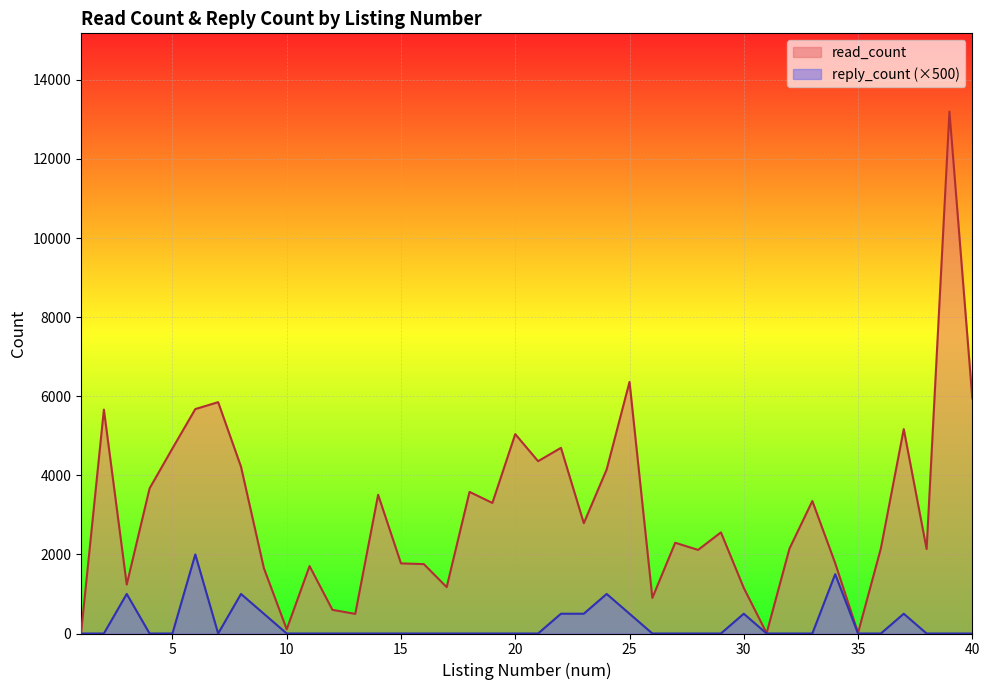

What are all the series names shown in the legend?

read_count, reply_count (×500)